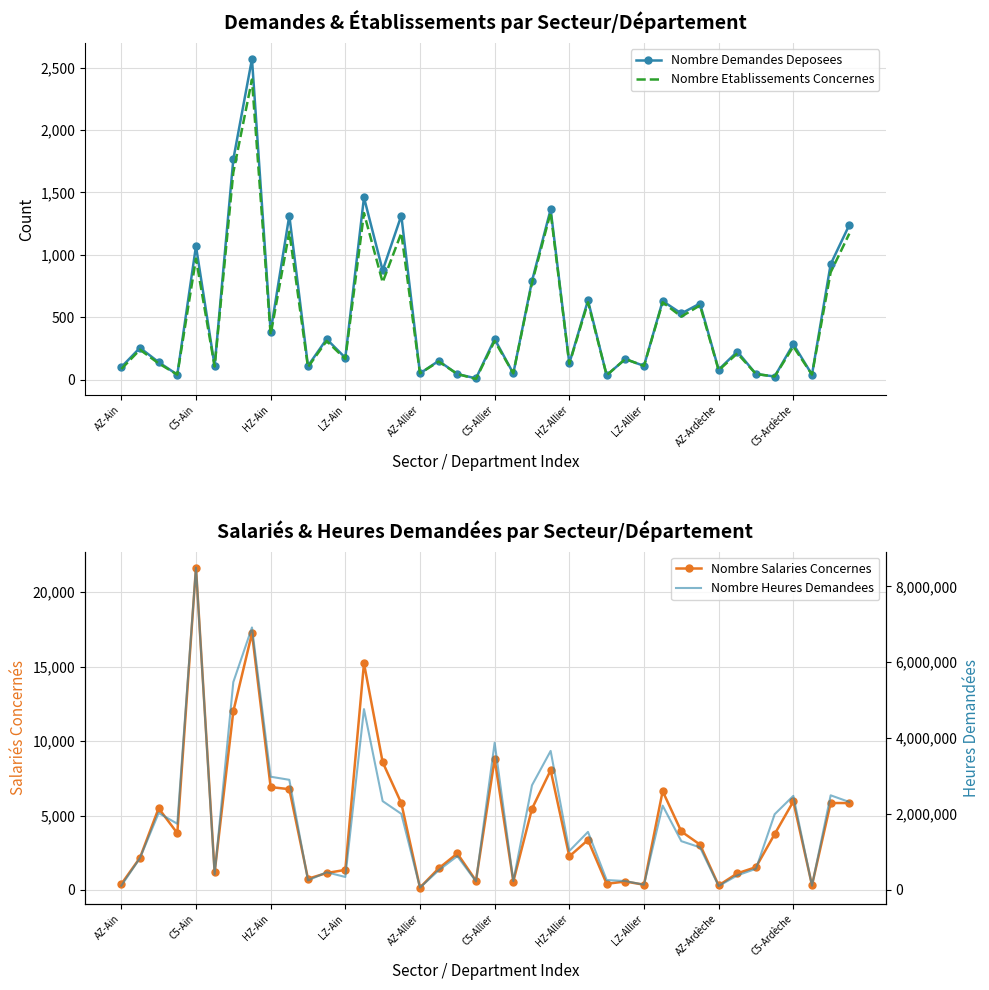

Which series has the largest total across all categories?

Nombre Heures Demandees